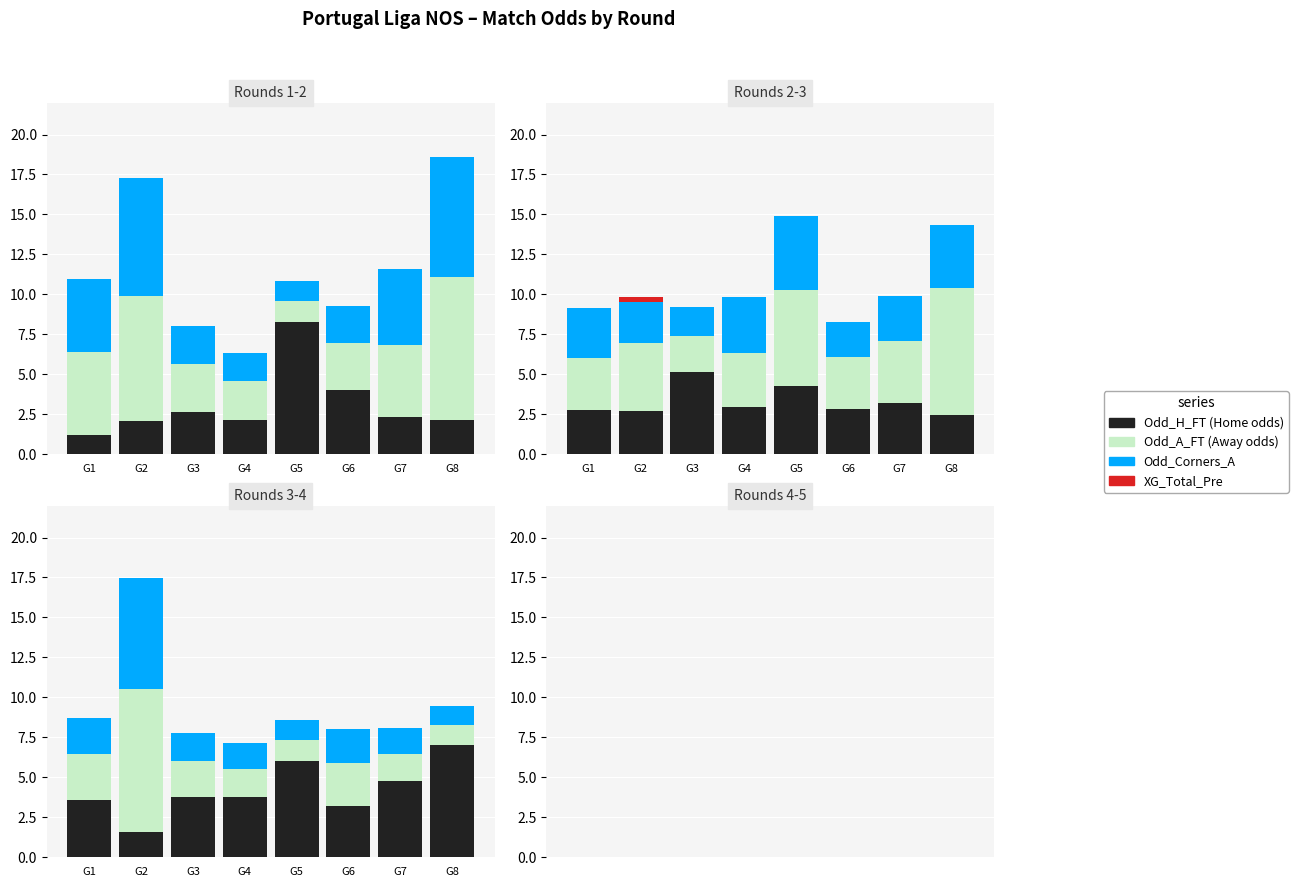

At which category is the sum across all series the highest?

G2